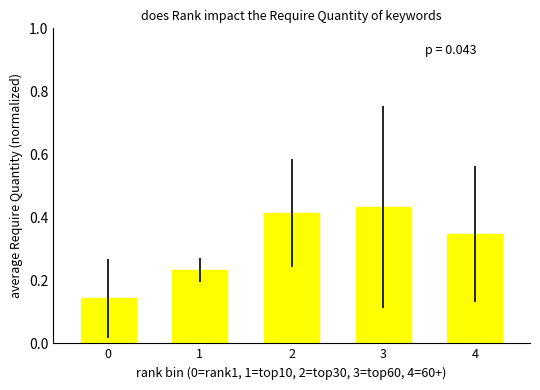

What is the sum of the values at 1 and 4?

0.6